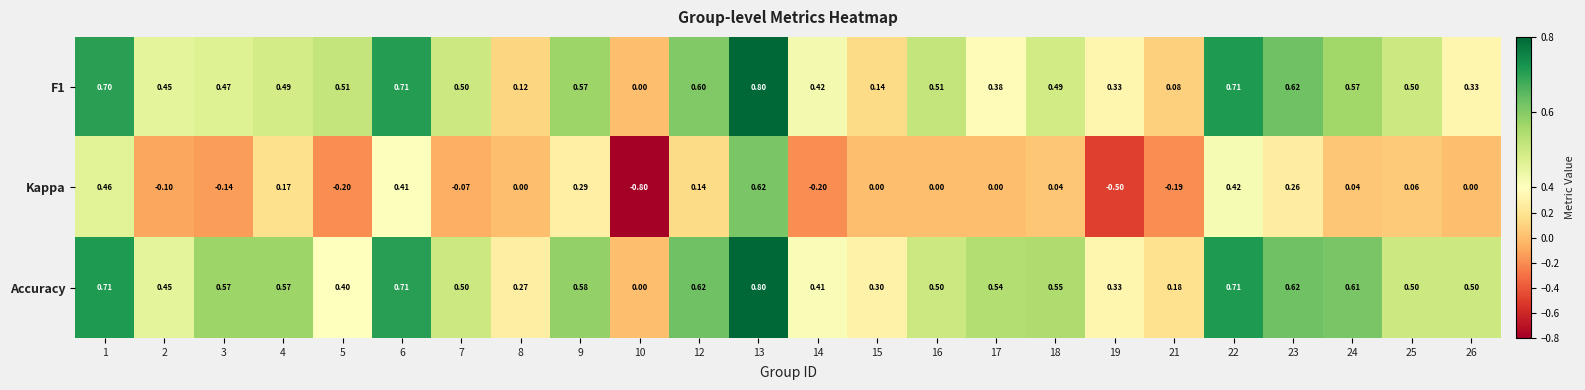

Which series has the largest total across all categories?

Accuracy